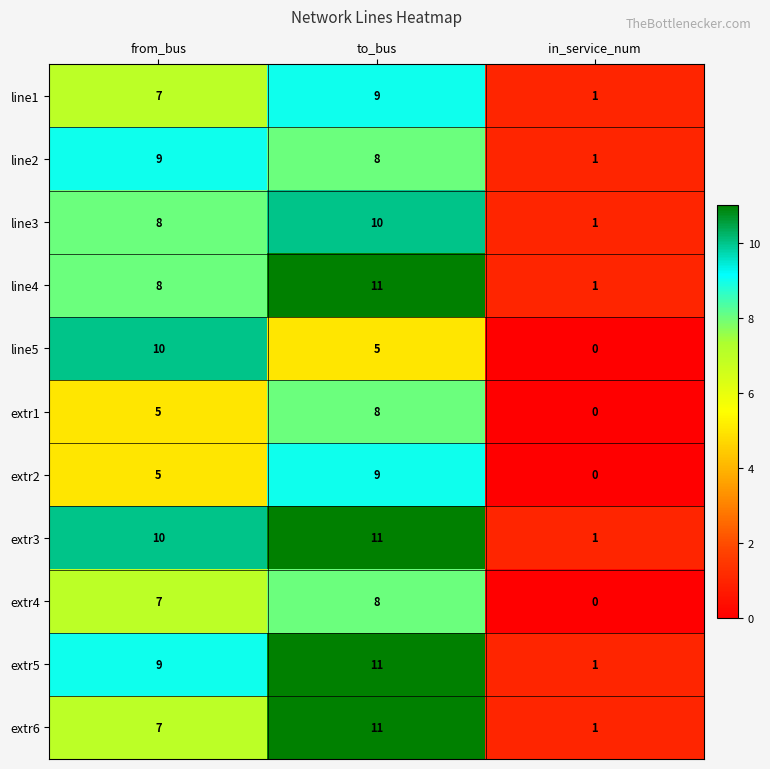

Where is extr4 nearest to the value 4?

from_bus